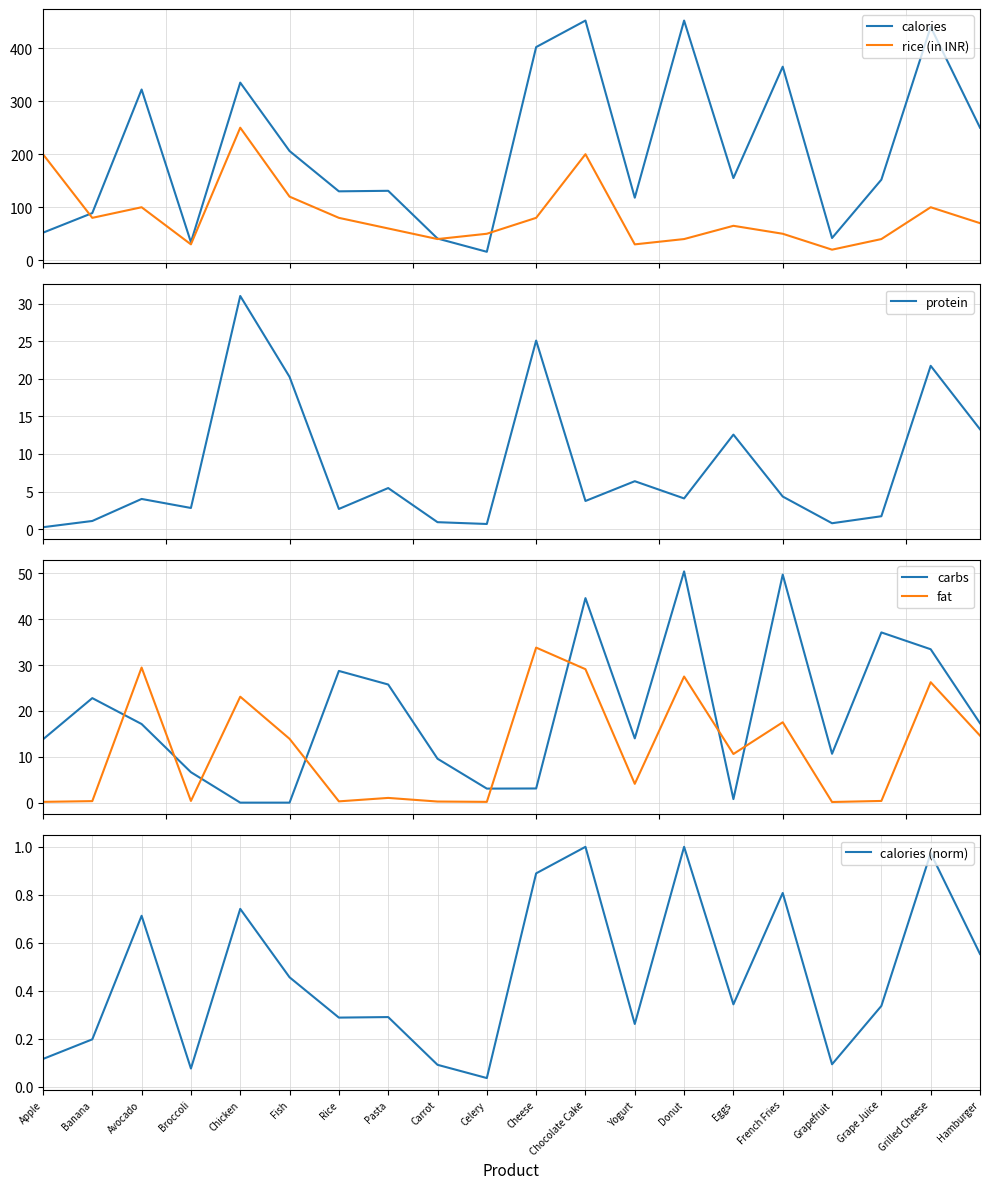

Rank the series by their maximum value, from lowest to highest.

calories (norm), protein, fat, carbs, rice (in INR), calories